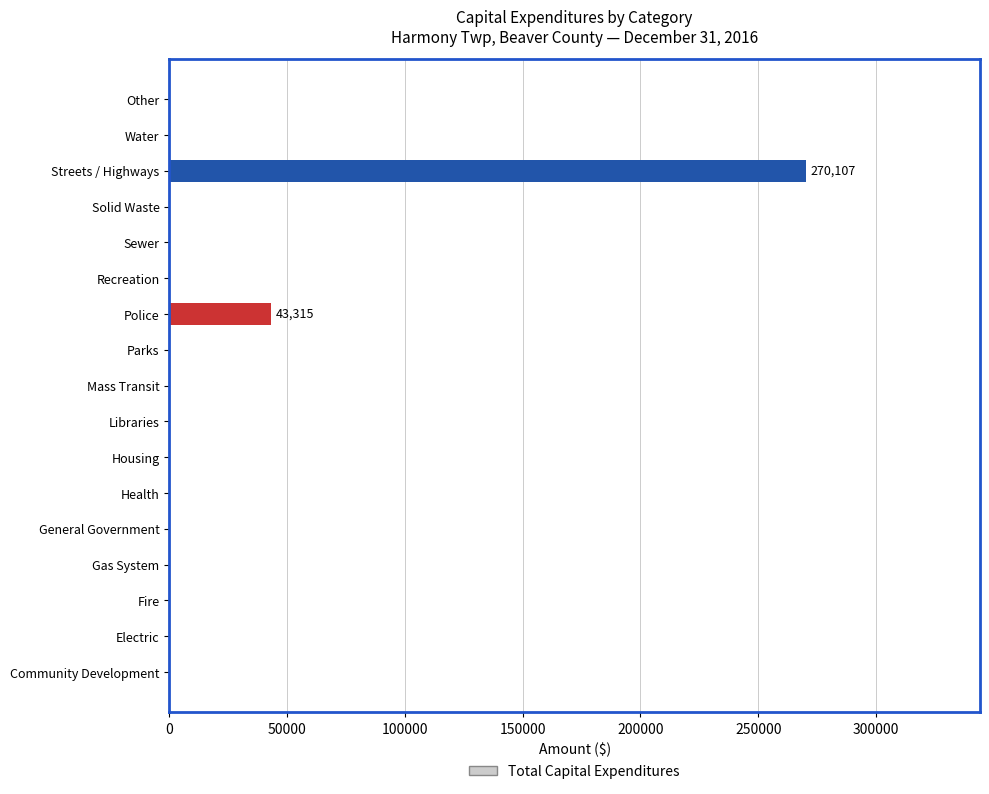

Reading bottom to top, what are all the values shown in this chart?

Community Development=0	Electric=0	Fire=0	Gas System=0	General Government=0	Health=0	Housing=0	Libraries=0	Mass Transit=0	Parks=0	Police=43315	Recreation=0	Sewer=0	Solid Waste=0	Streets / Highways=270107	Water=0	Other=0